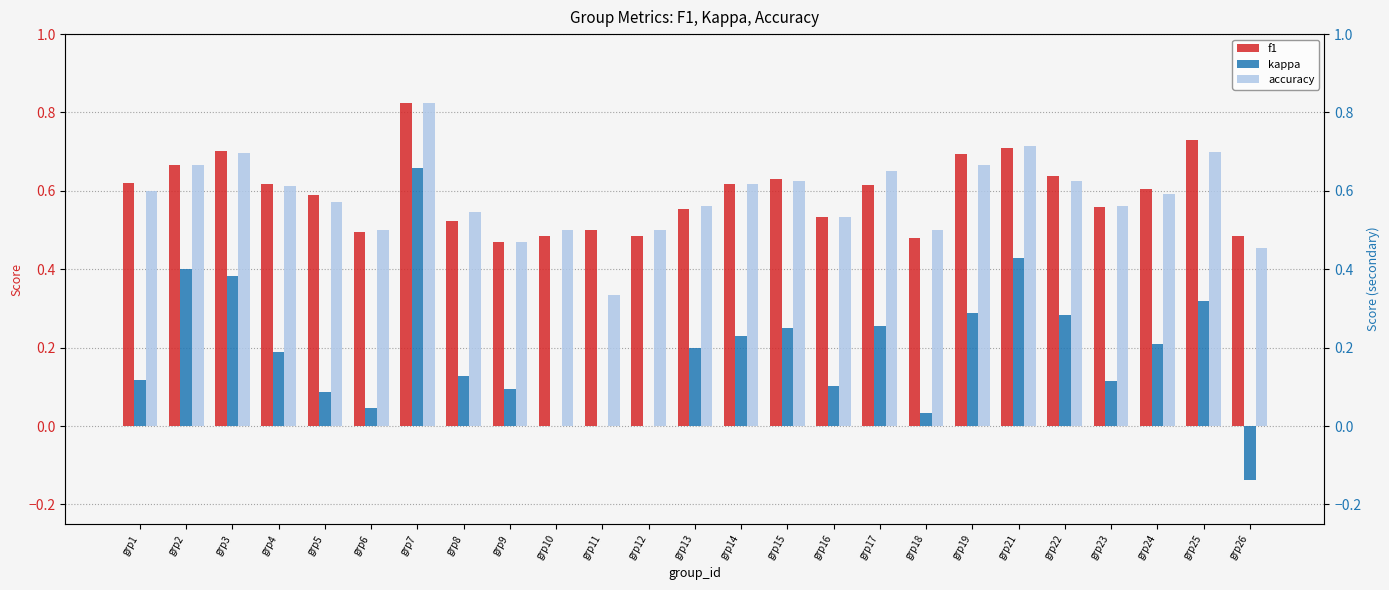

What is the spread (max minus min) of values at grp1?

0.5